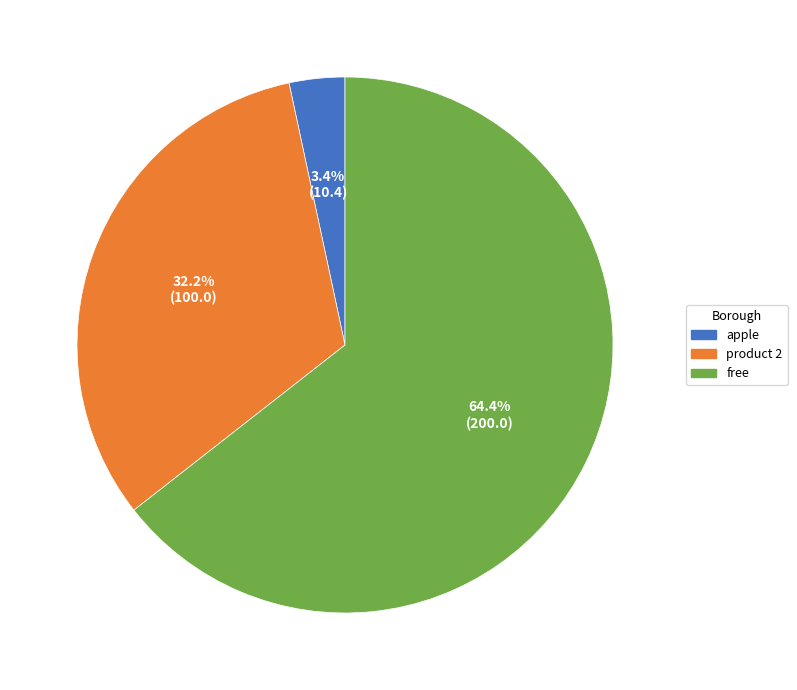

What is the ratio of the value at apple to the value at free?

0.1